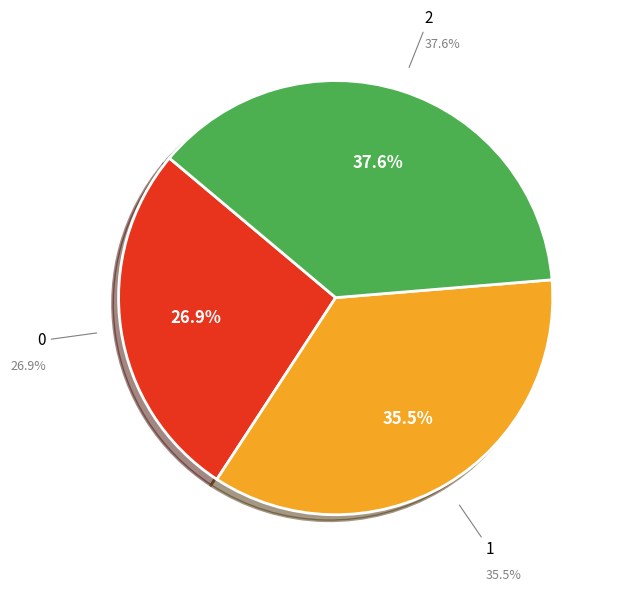

Is there any slice that represents more than half of the pie?

No